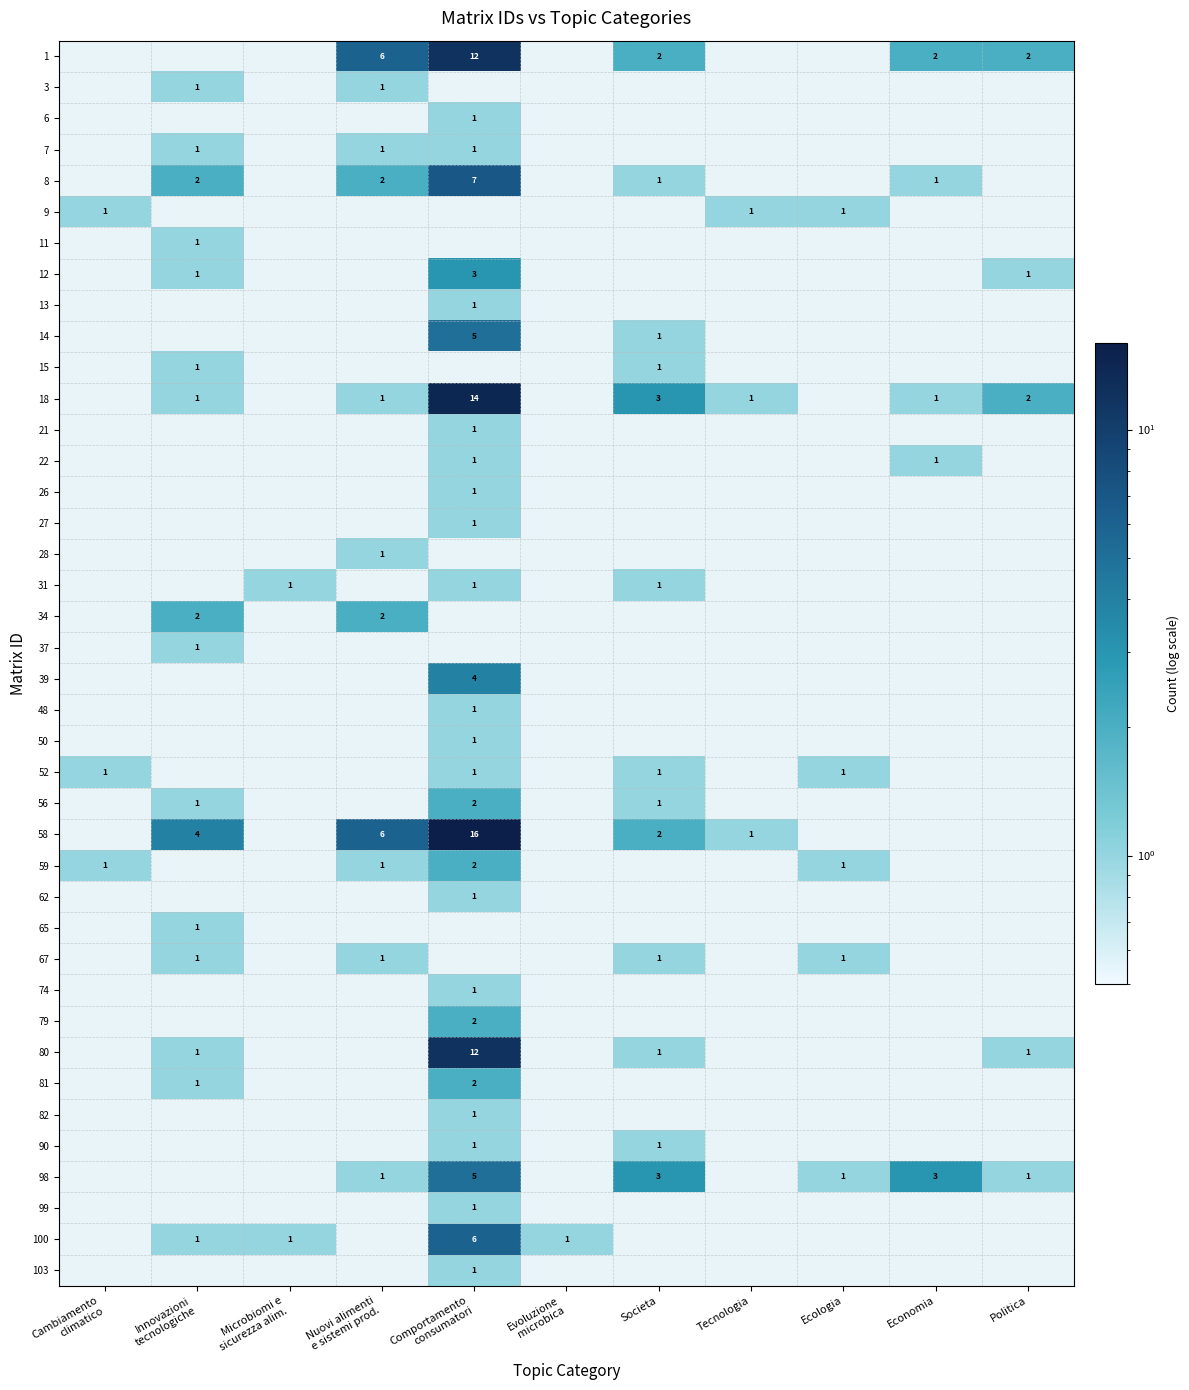

What is the difference between the maximum and minimum values in the 14 series?

5